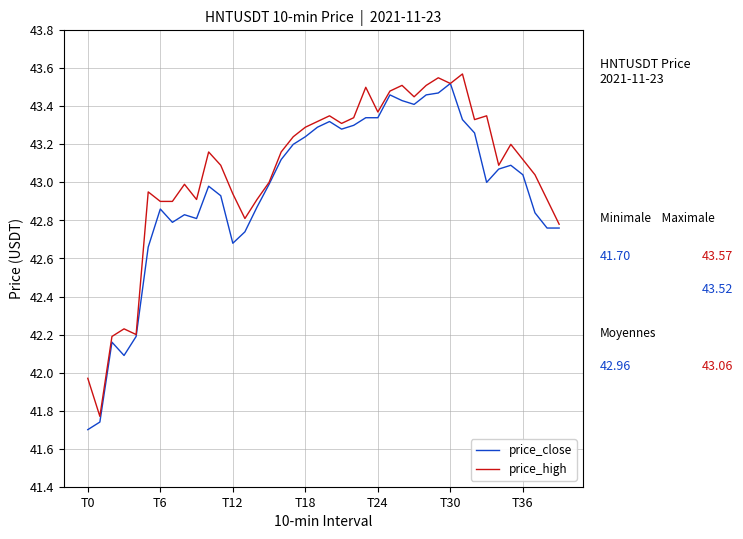

Which series has the largest total across all categories?

price_high